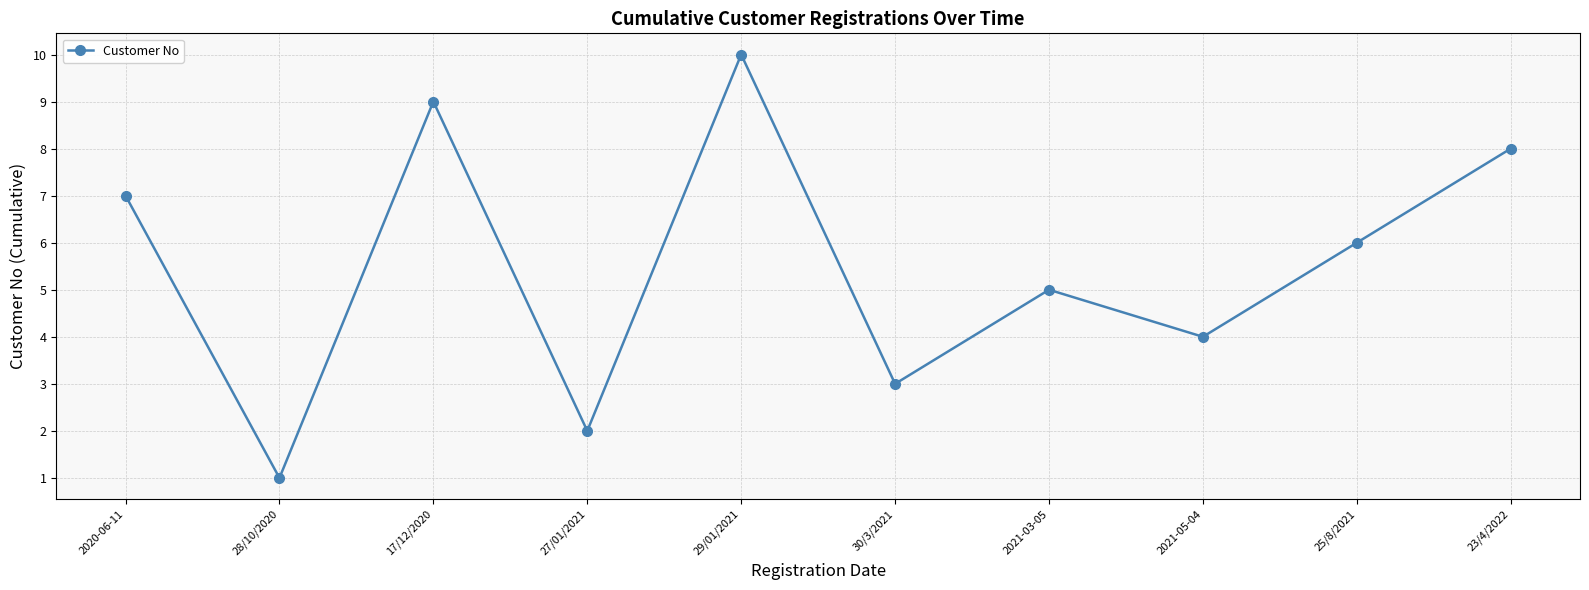

Between 28/10/2020 and 23/4/2022, which is larger?

23/4/2022